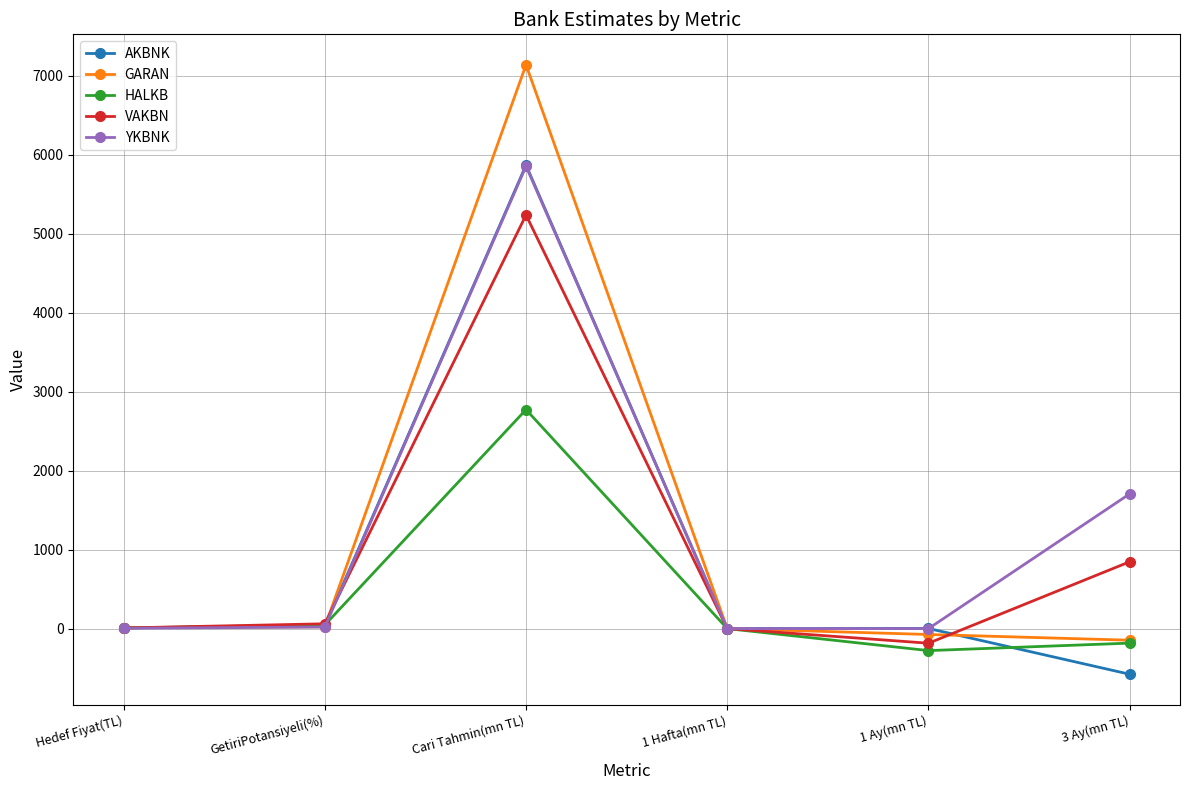

Which label corresponds to the smallest value in the chart?

3 Ay(mn TL)